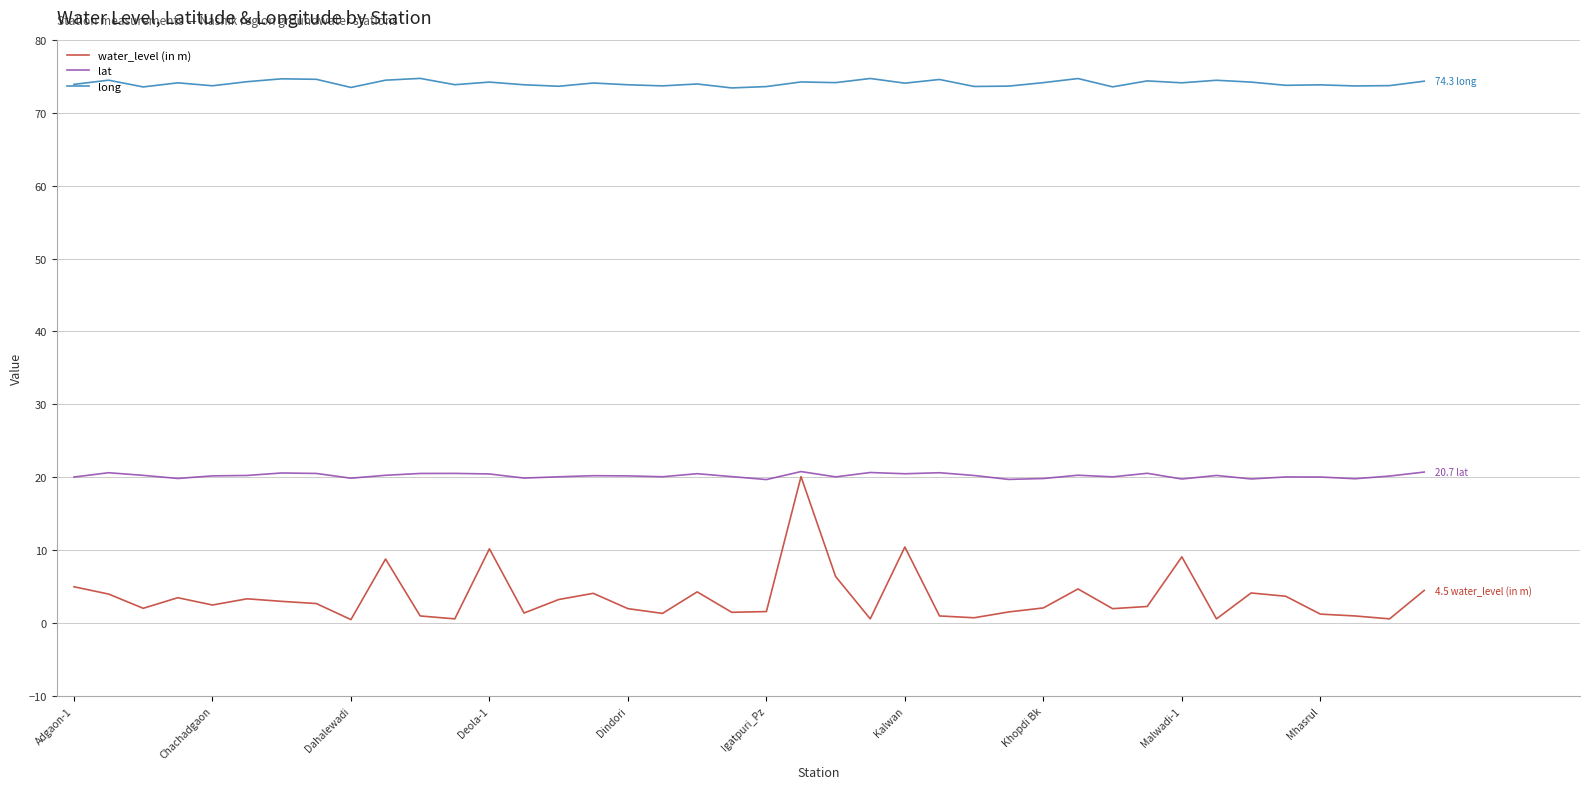

True or false: lat has more than 2 interior local peaks.

True